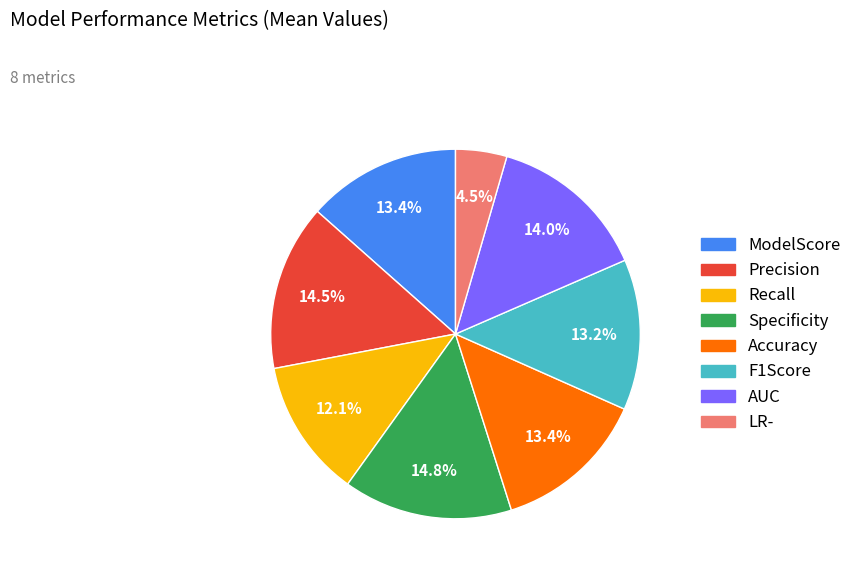

Does LR- account for over 50% of the chart?

No